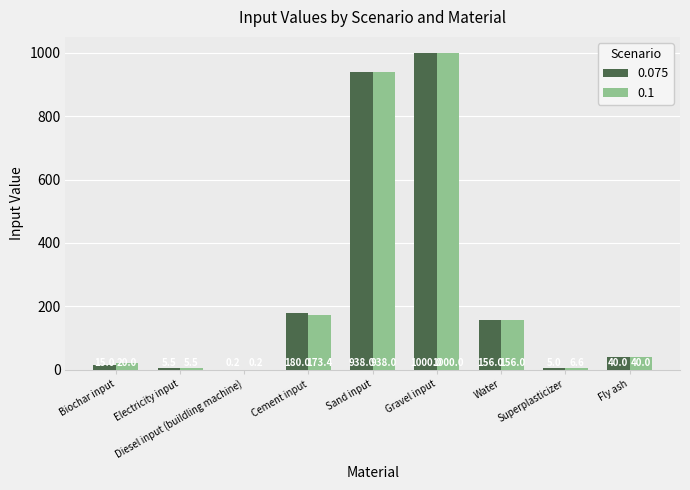

Between Cement input and Superplasticizer, which series saw the biggest shift?

0.075